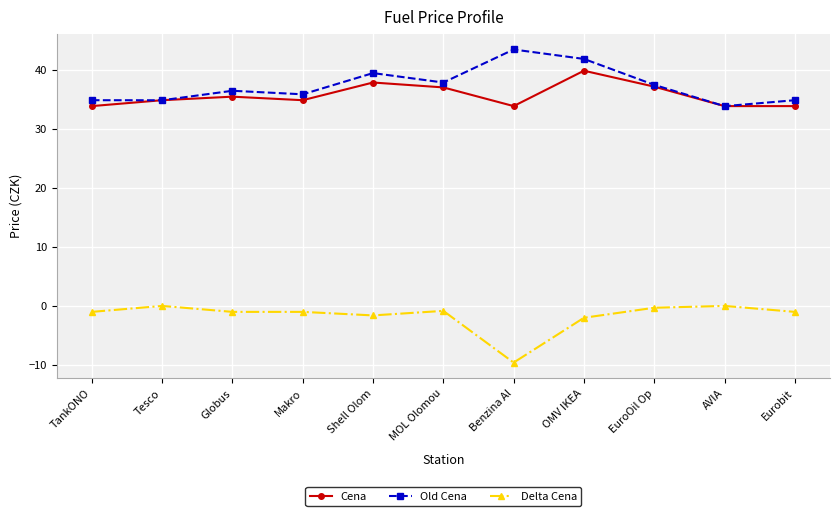

Is the value of Delta Cena at AVIA greater than the value of Old Cena at Makro?

No